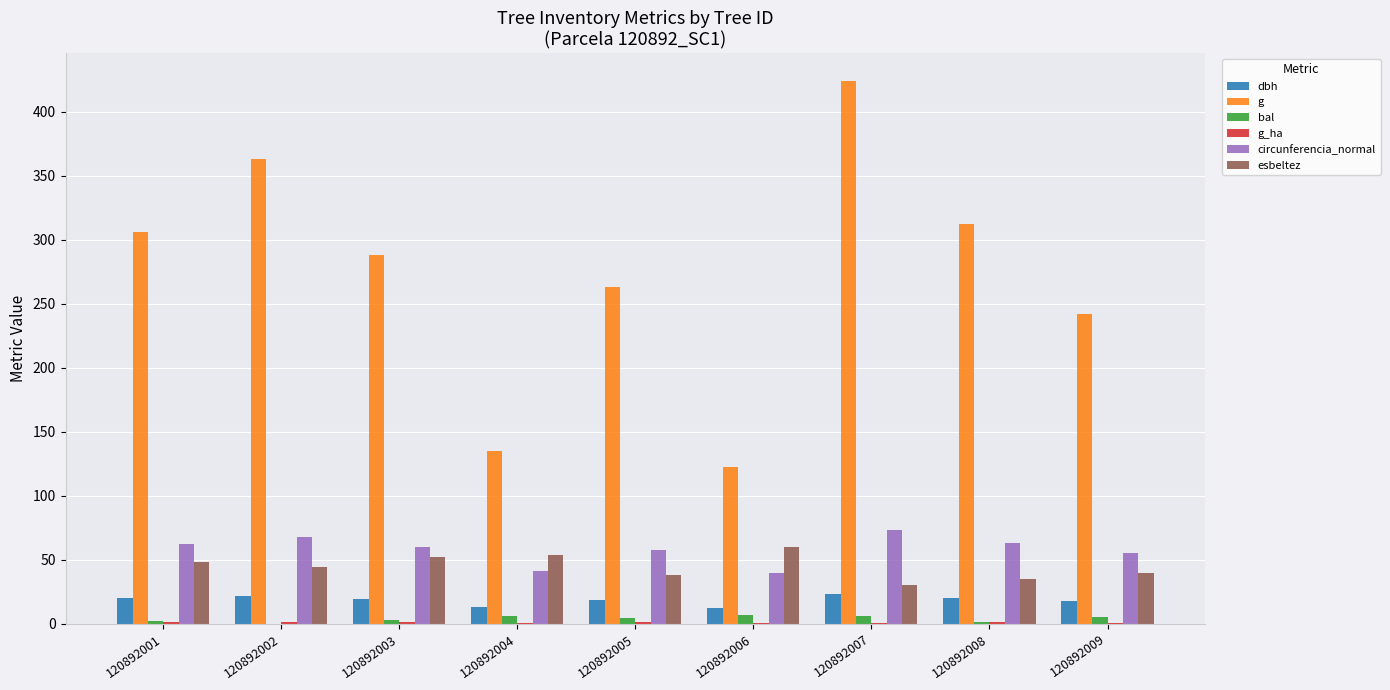

At which category does the chart reach its peak across all series?

120892007